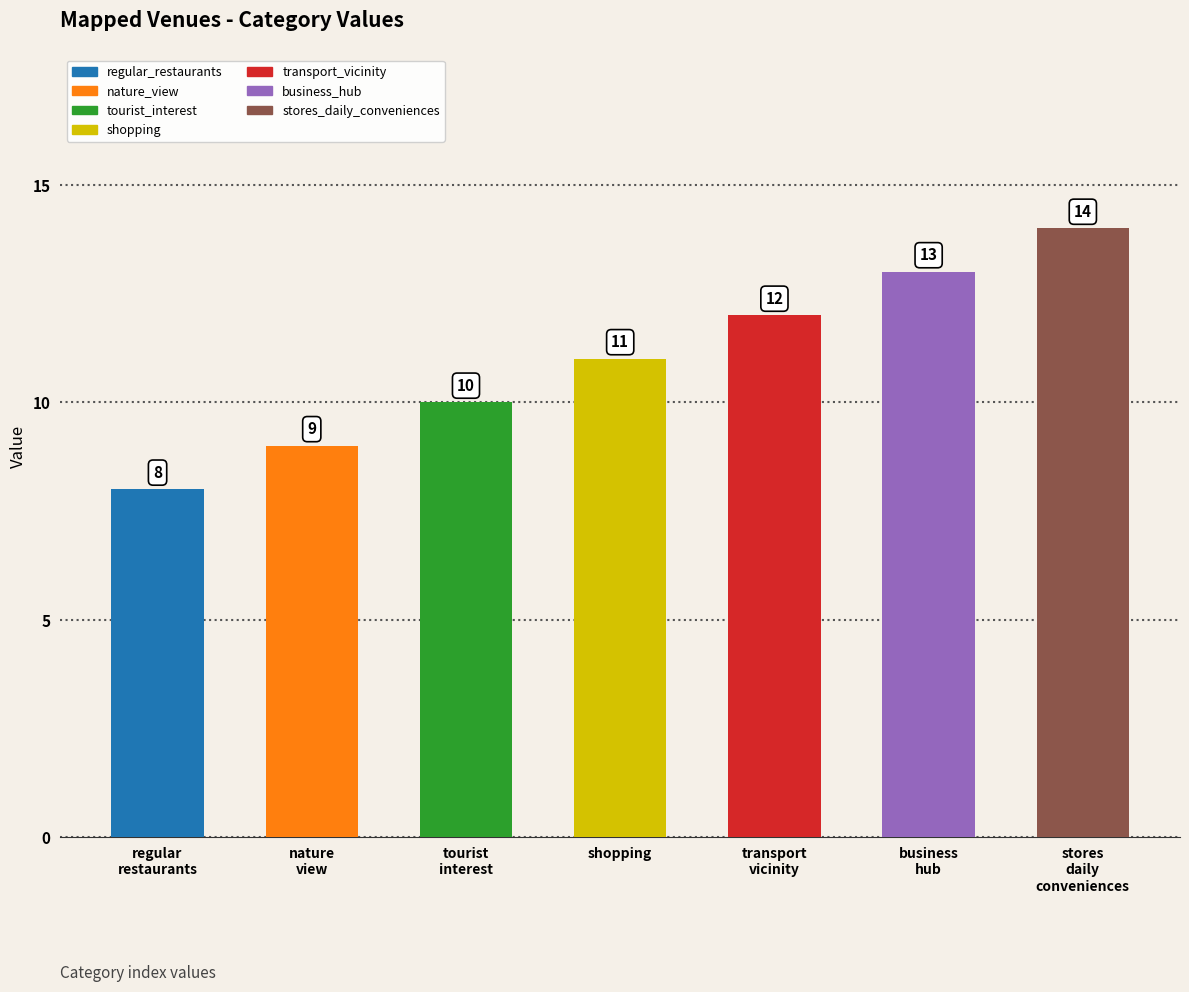

How many series are shown in this chart?

1